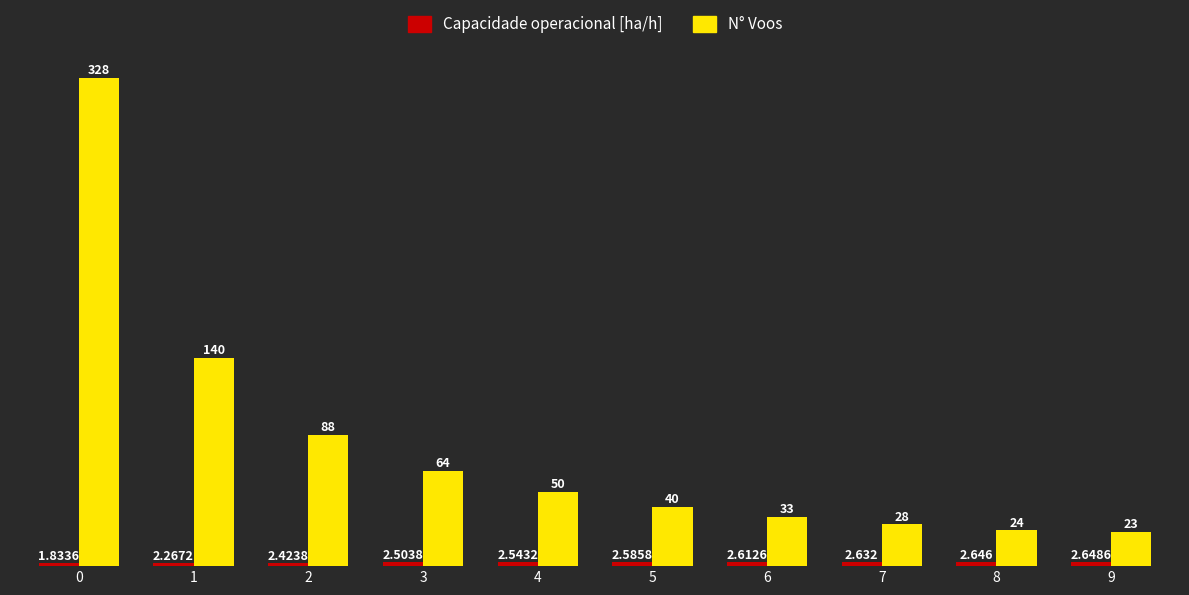

Which series has the largest range (max minus min)?

N° Voos